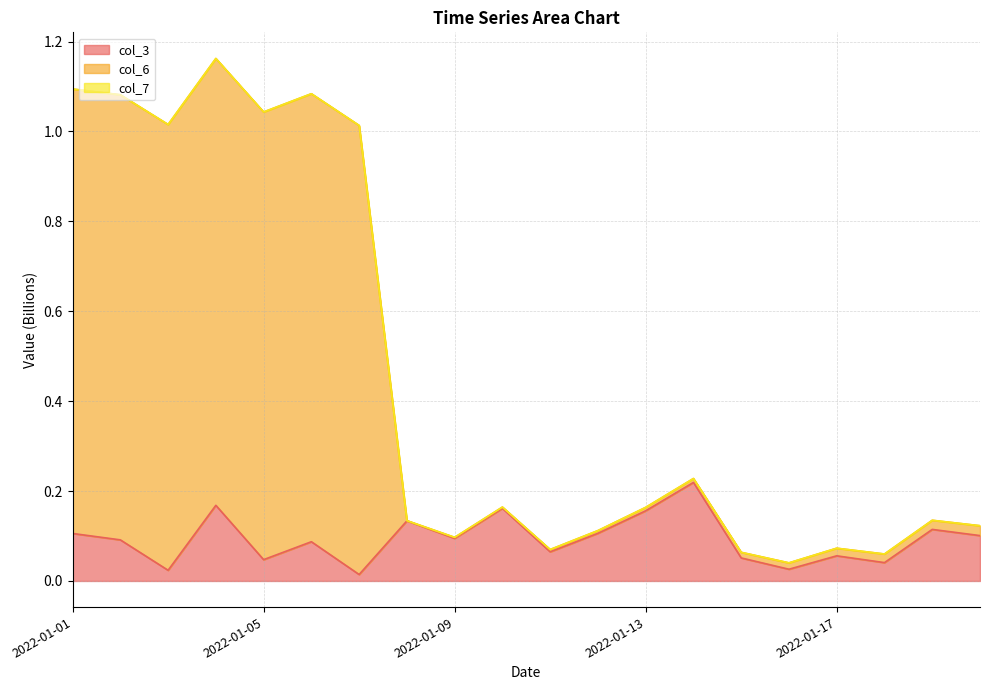

Where is the first local minimum for col_6?

2022-01-03